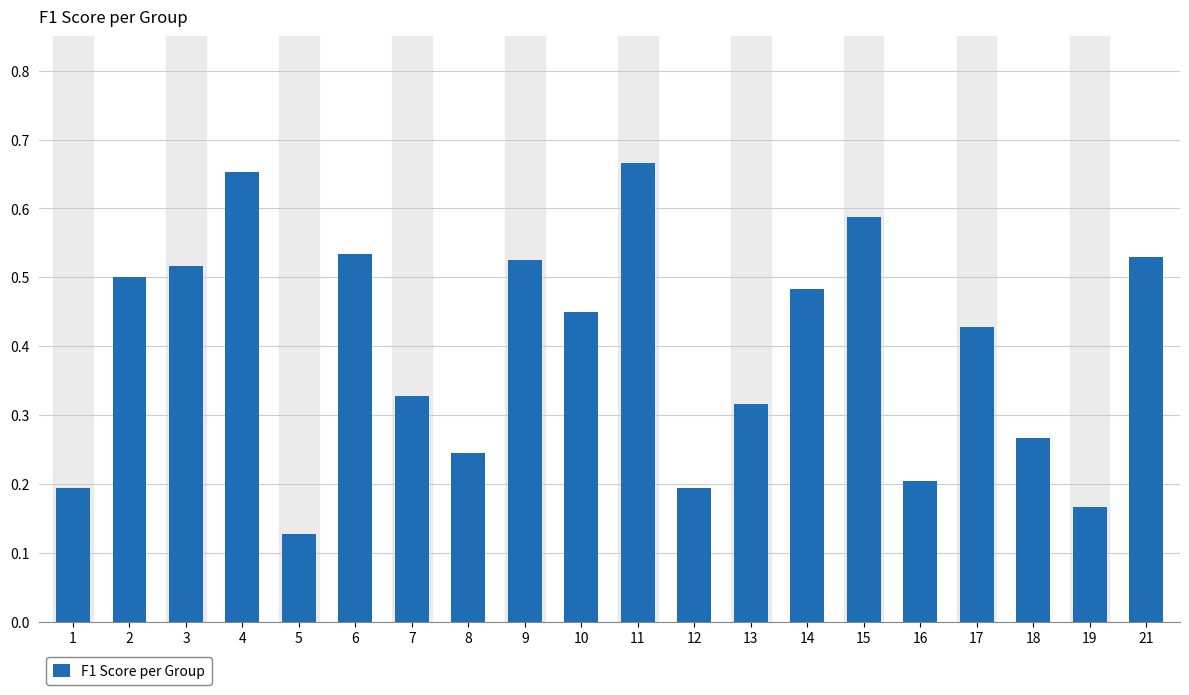

How many values are between 0 and 1?

20